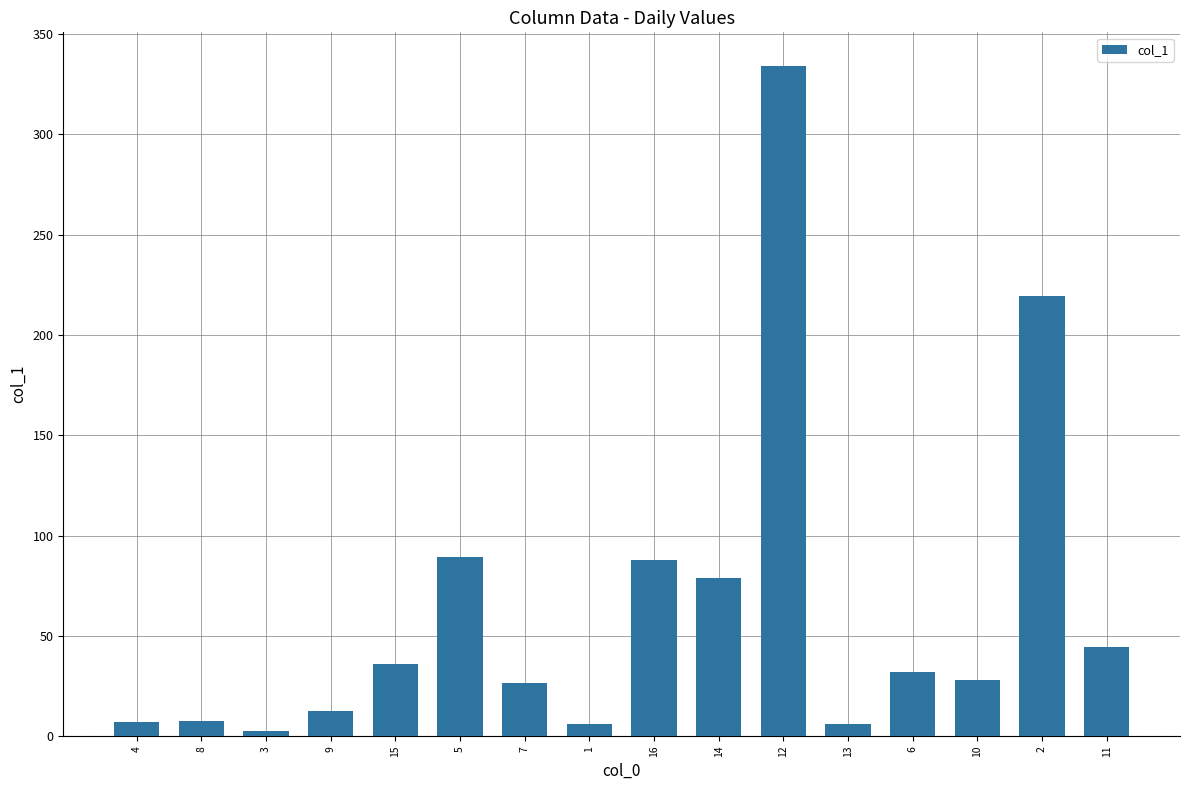

Is it true that the value at 16 is 87.8?

True